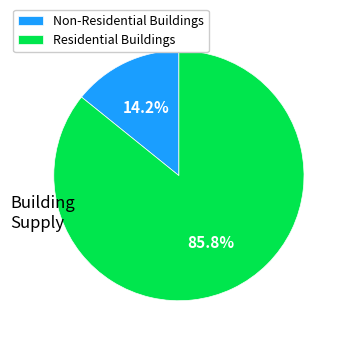

Is there any slice that represents more than half of the pie?

Yes